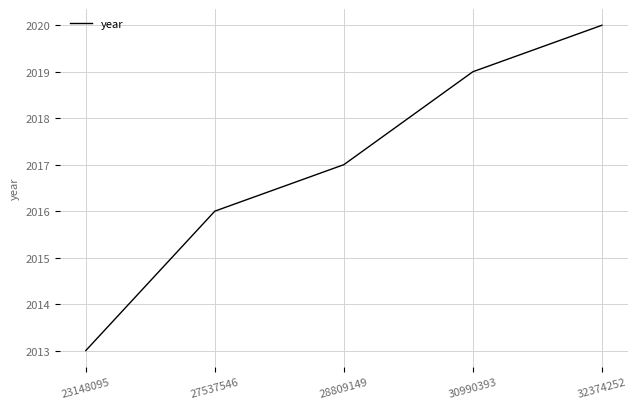

What is the difference between the maximum and minimum values?

7